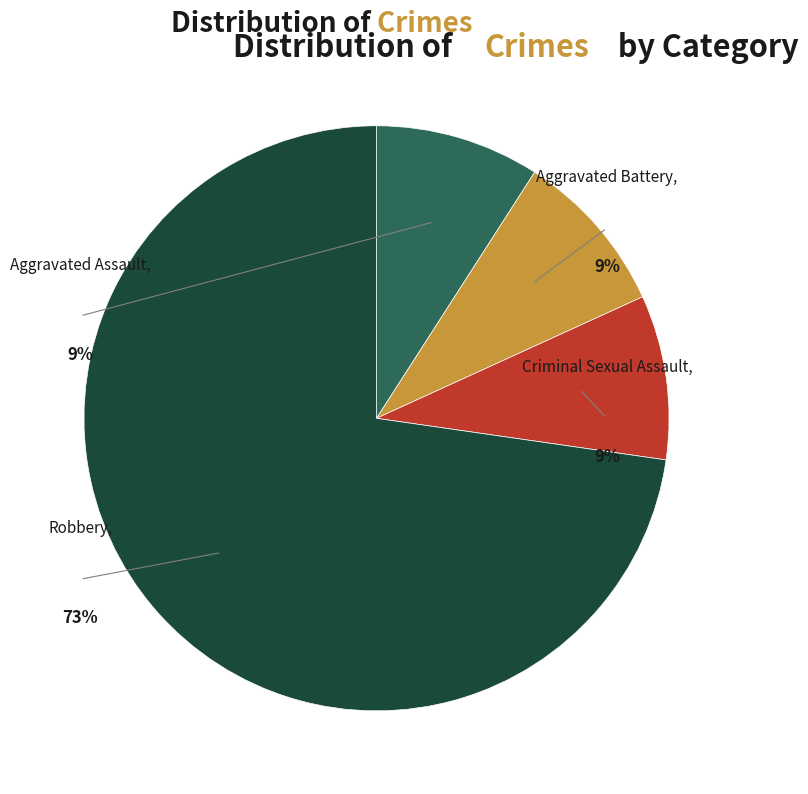

Which category has the smallest portion of the pie?

Aggravated Assault